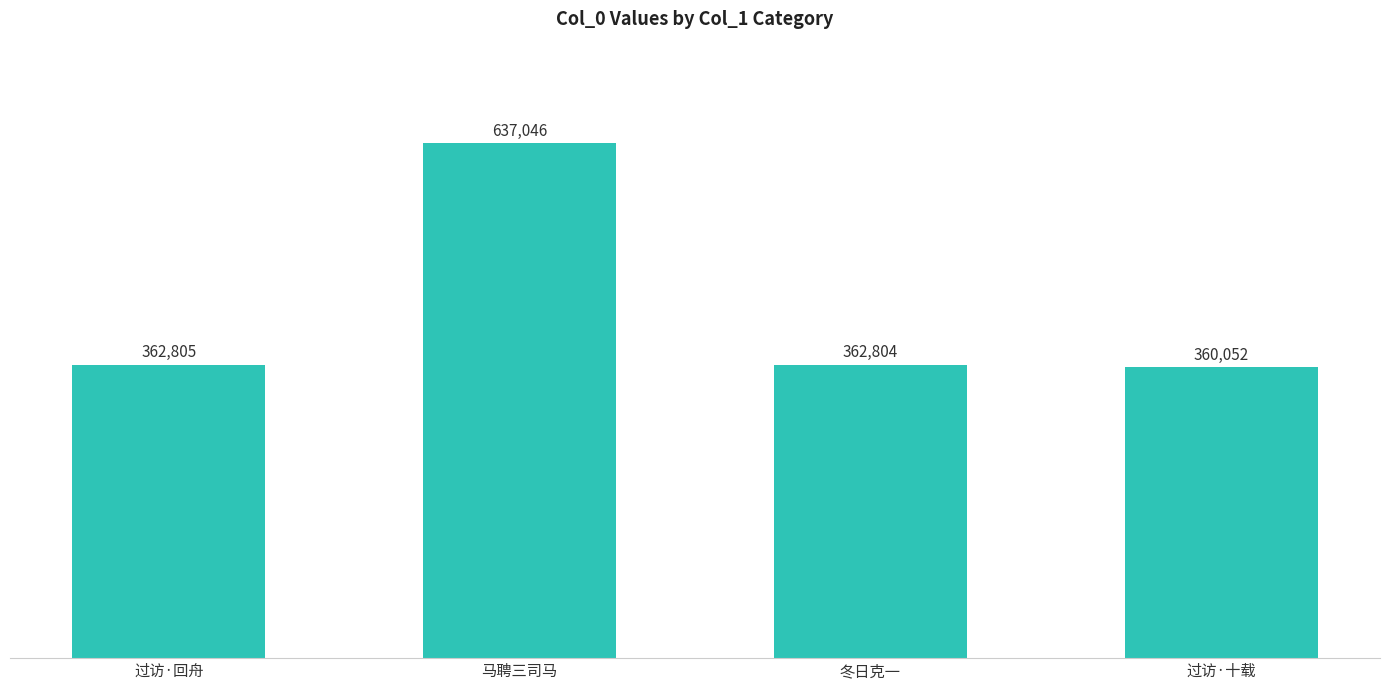

Reading left to right, what are all the values shown in this chart?

过访·回舟=362805	马聘三司马=637046	冬日克一=362804	过访·十载=360052